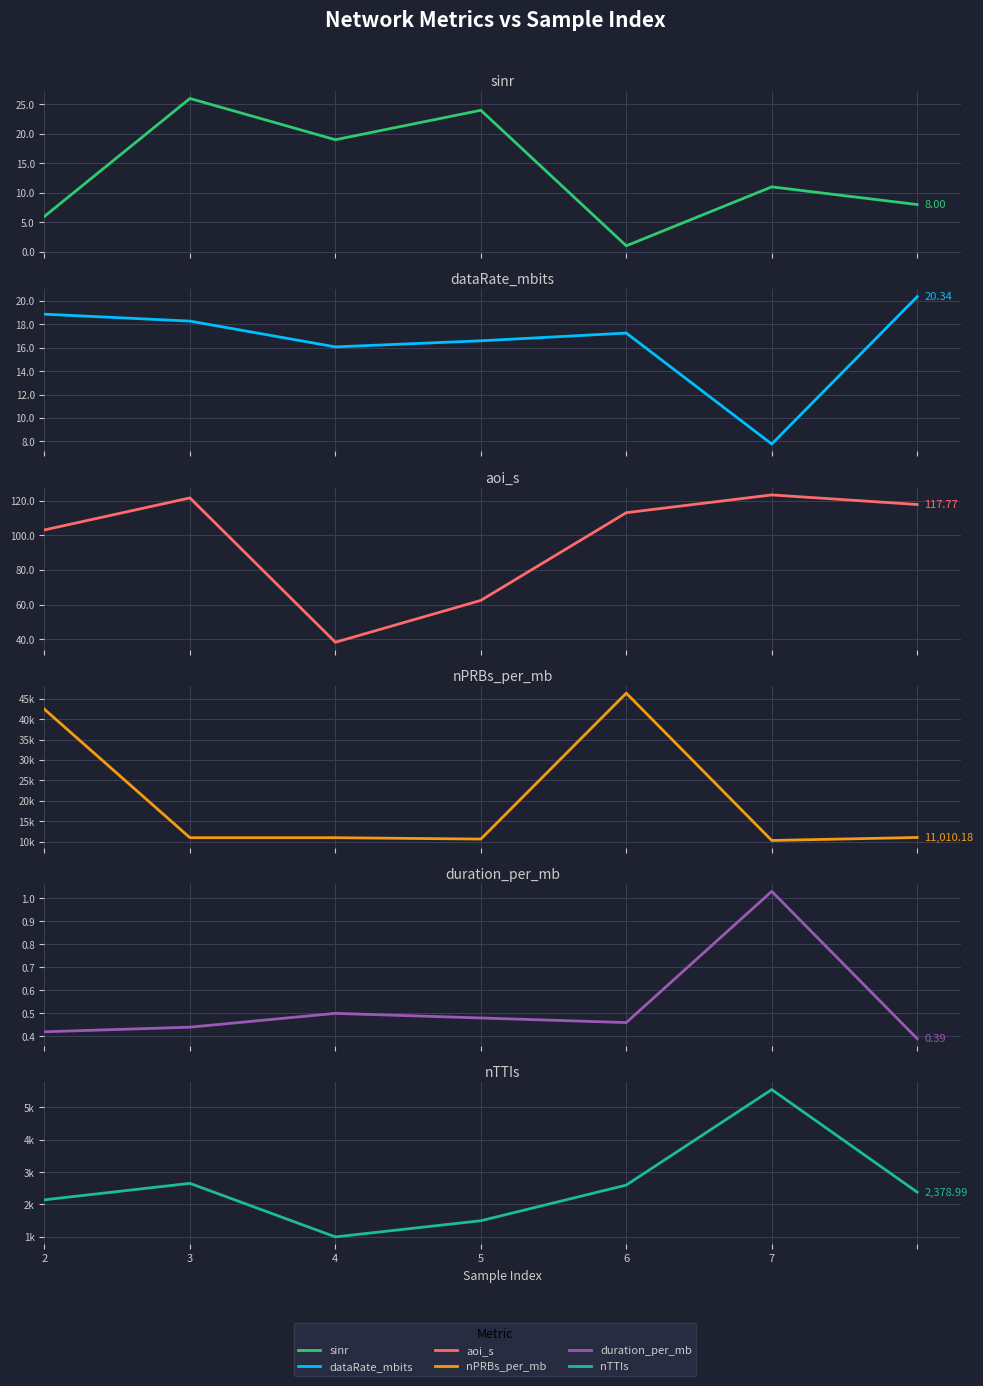

After their last crossing, which series has the higher values: dataRate_mbits or sinr?

dataRate_mbits